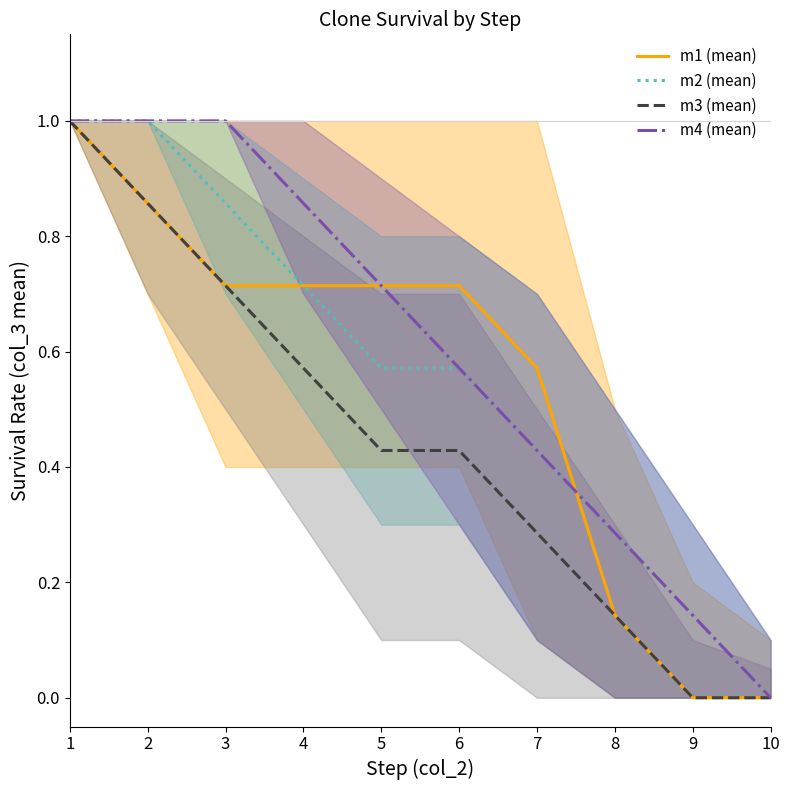

What are all the series names shown in the legend?

m1 (mean), m2 (mean), m3 (mean), m4 (mean)